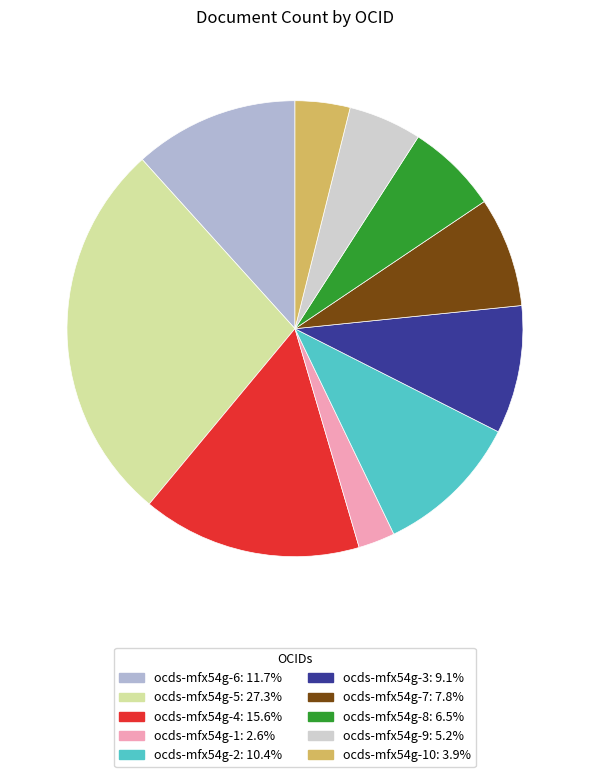

Is there a majority slice in this chart?

No